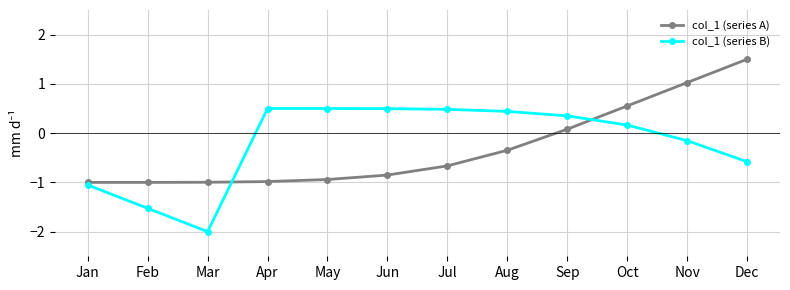

What is the total value across all series at Mar?

-3.0